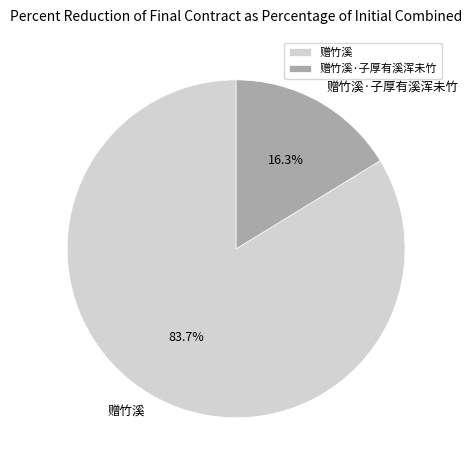

Rank the categories by value from highest to lowest.

赠竹溪, 赠竹溪·子厚有溪浑未竹